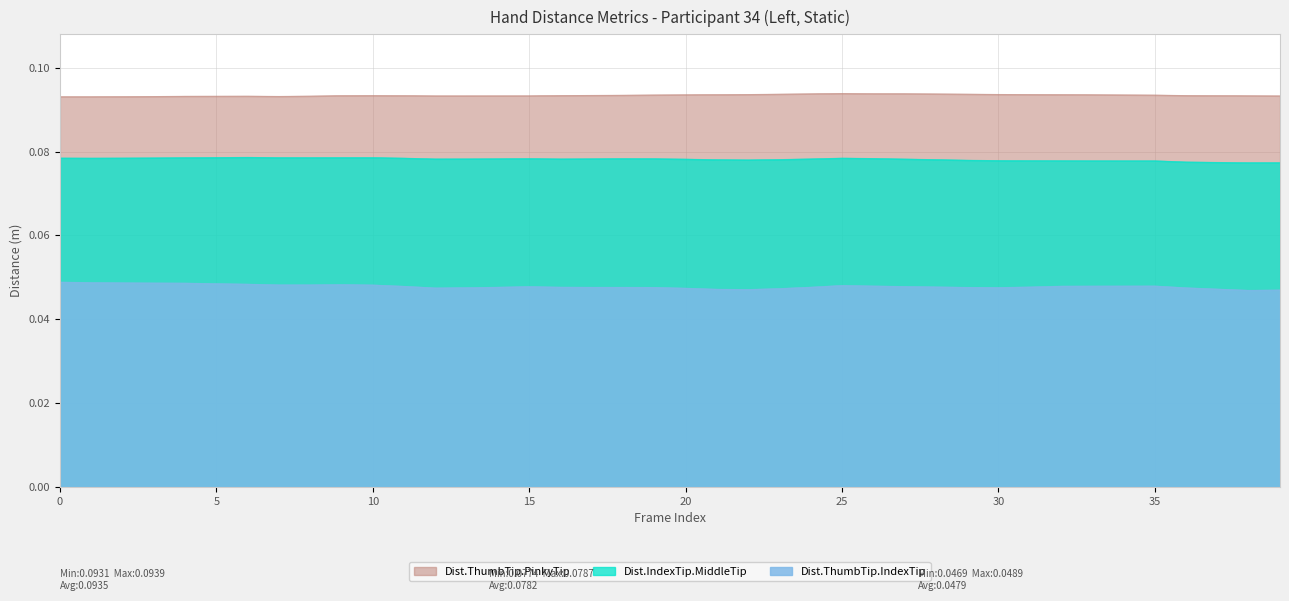

In Dist.ThumbTip.PinkyTip, how many points are higher than both neighbors (excluding endpoints)?

3